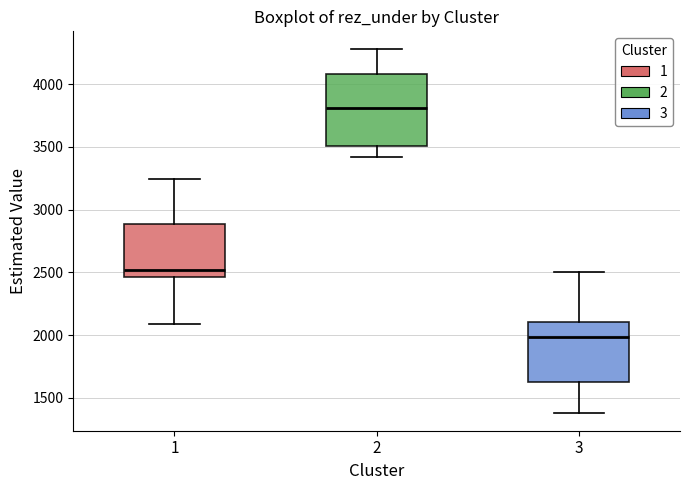

Reading left to right, read every box against the y-axis: the position of its median line, the range the box covers, and the ends of its whiskers. The values are not printed on the chart, so give them approximately, as read against the axis.

1: median 2500, box 2450 to 2900, whiskers 2100 to 3250
2: median 3800, box 3500 to 4100, whiskers 3400 to 4300
3: median 2000, box 1650 to 2100, whiskers 1400 to 2500